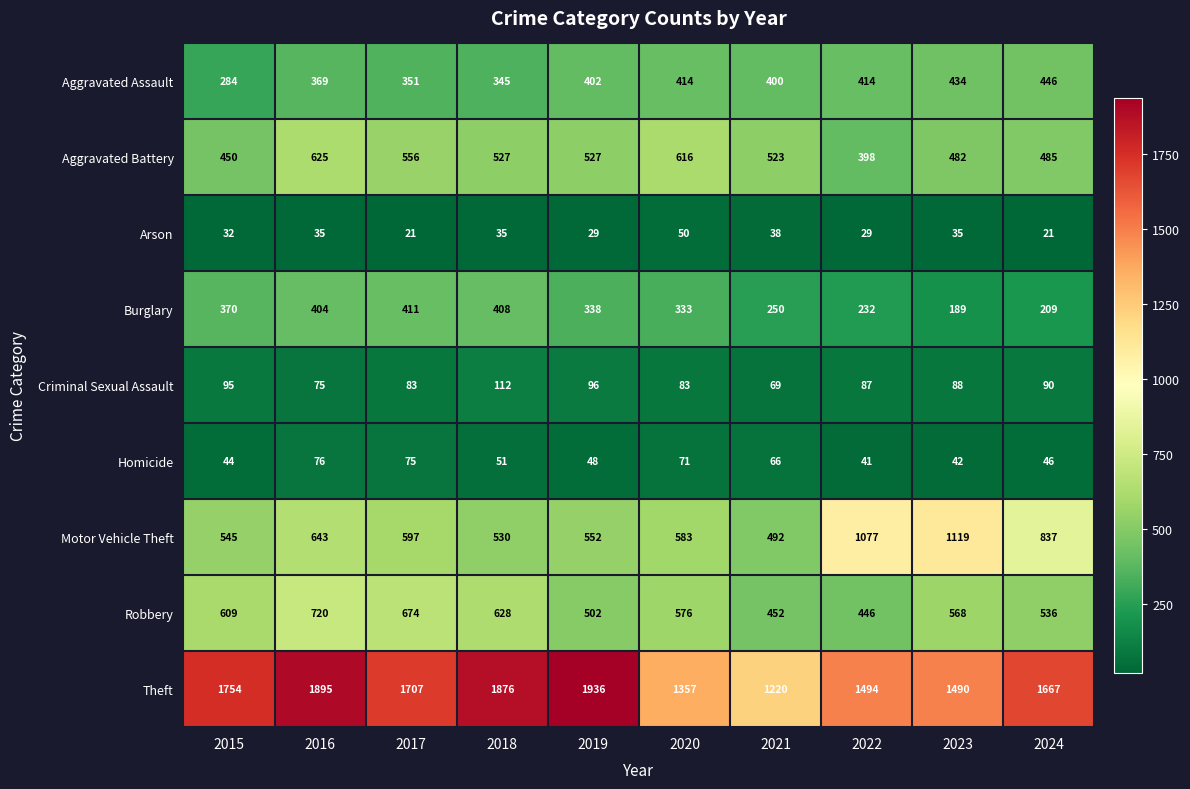

Which series has the largest range (max minus min)?

Theft